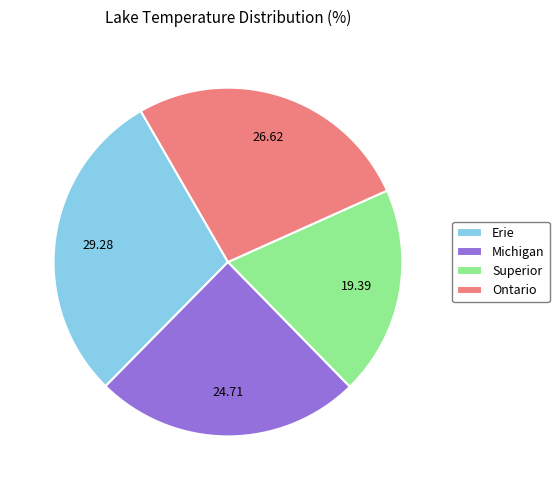

The Superior slice represents 11% of the pie. True or false?

False